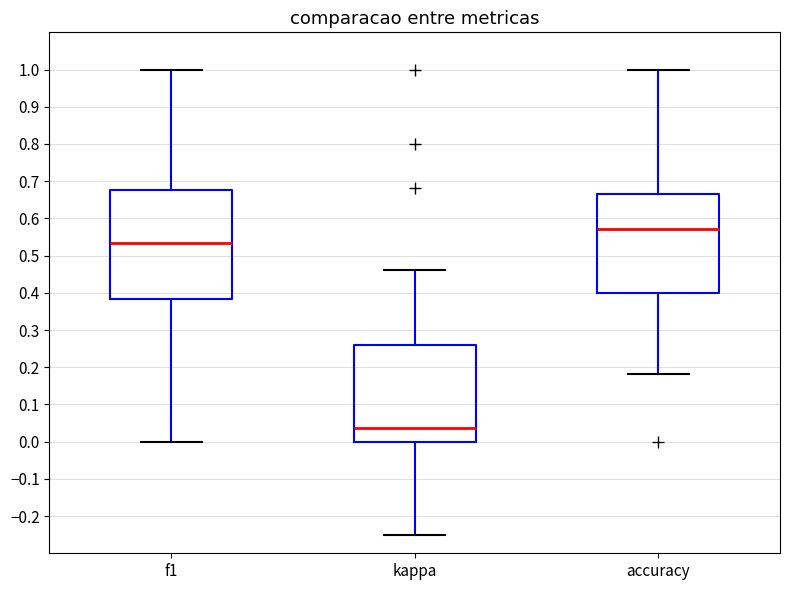

Comparing the boxes themselves (not the whiskers), which one is the tallest?

f1